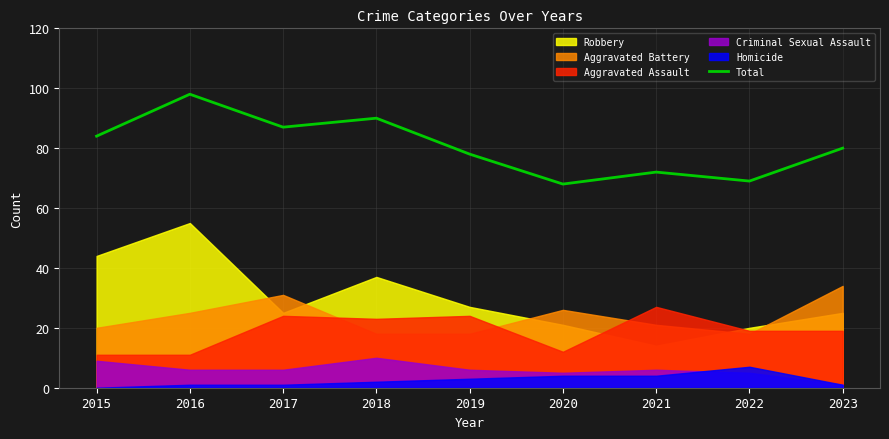

At which label is the value closest to 83?

2015